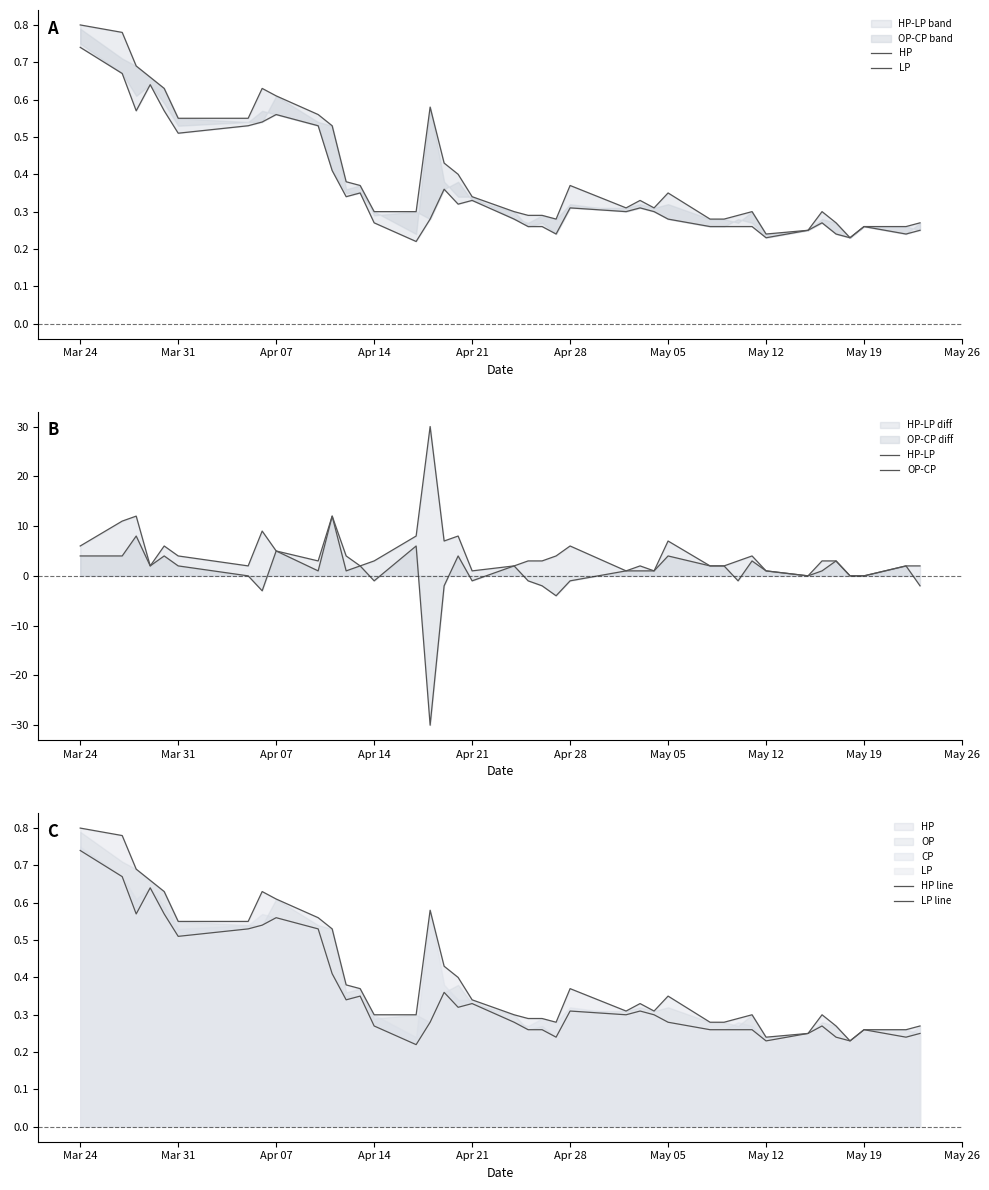

Does the chart have visible grid lines?

No